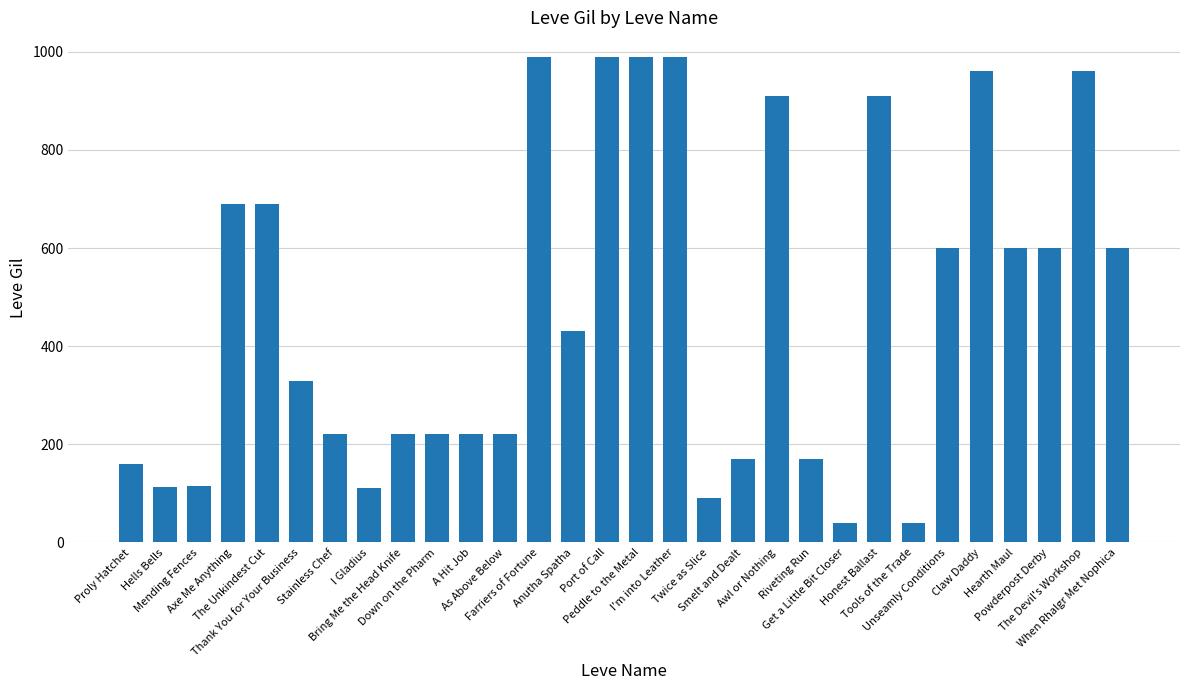

What is the difference between the second highest and second lowest values?

950